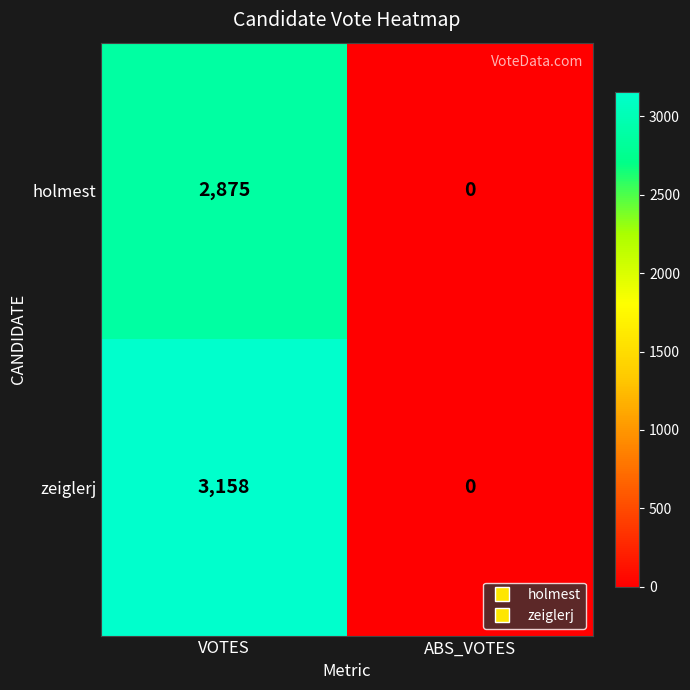

What is the approximate value of zeiglerj at VOTES?

3158